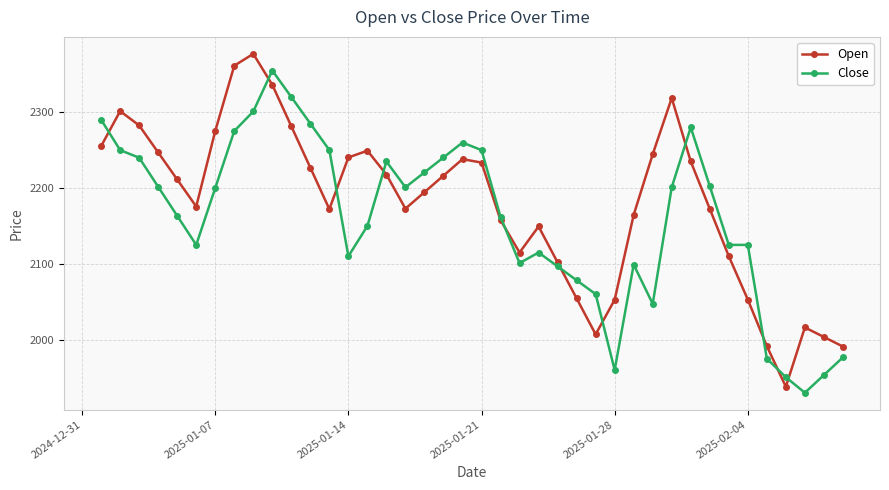

At how many categories does at least one series exceed 2142?

28